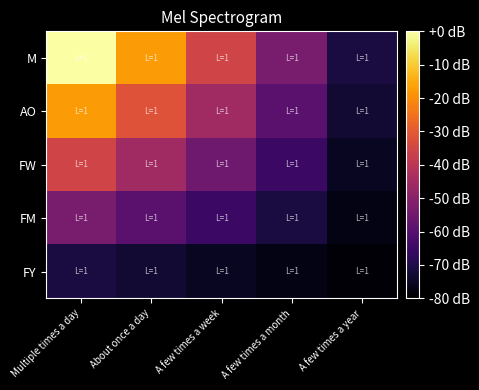

Reading left to right, list all the values displayed in this chart.

M: Multiple times a day=0.0	About once a day=-17.8	A few times a week=-35.6	A few times a month=-53.3	A few times a year=-71.1
AO: Multiple times a day=-17.8	About once a day=-31.6	A few times a week=-45.4	A few times a month=-59.3	A few times a year=-73.1
FW: Multiple times a day=-35.6	About once a day=-45.4	A few times a week=-55.3	A few times a month=-65.2	A few times a year=-75.1
FM: Multiple times a day=-53.3	About once a day=-59.3	A few times a week=-65.2	A few times a month=-71.1	A few times a year=-77.0
FY: Multiple times a day=-71.1	About once a day=-73.1	A few times a week=-75.1	A few times a month=-77.0	A few times a year=-79.0